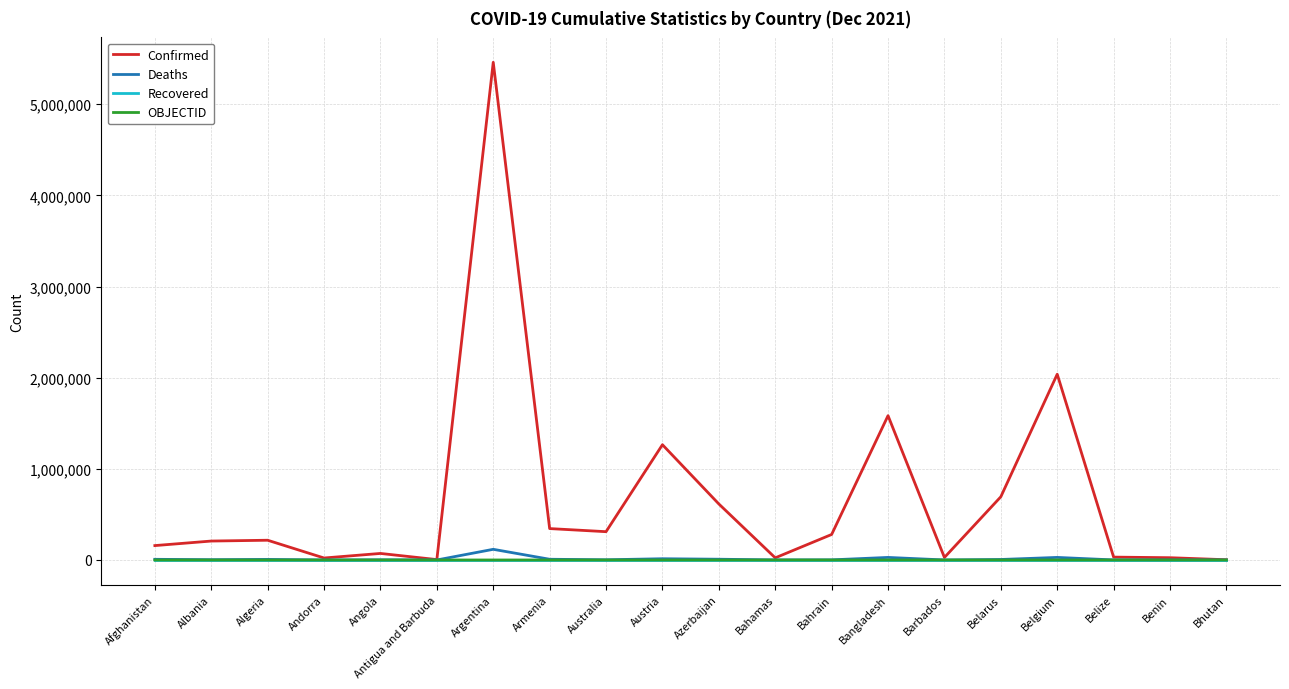

What is the difference between the highest and lowest values at Australia?

310478